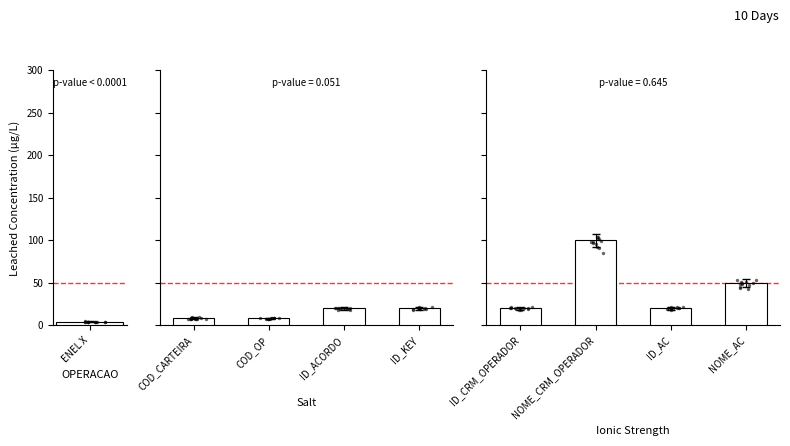

Which series has the widest spread of Y values?

Ionic Strength